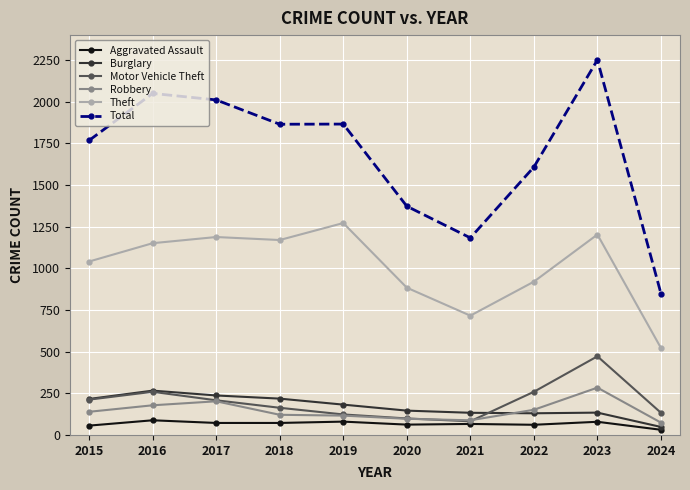

Which series ends up on top after the final intersection of Motor Vehicle Theft and Burglary?

Motor Vehicle Theft